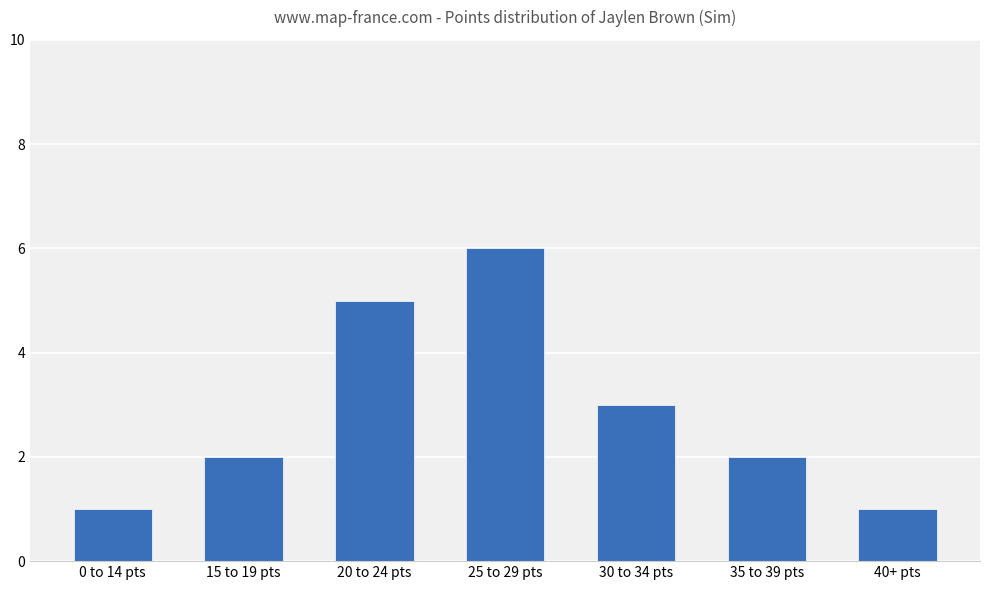

What is the smallest value displayed?

1